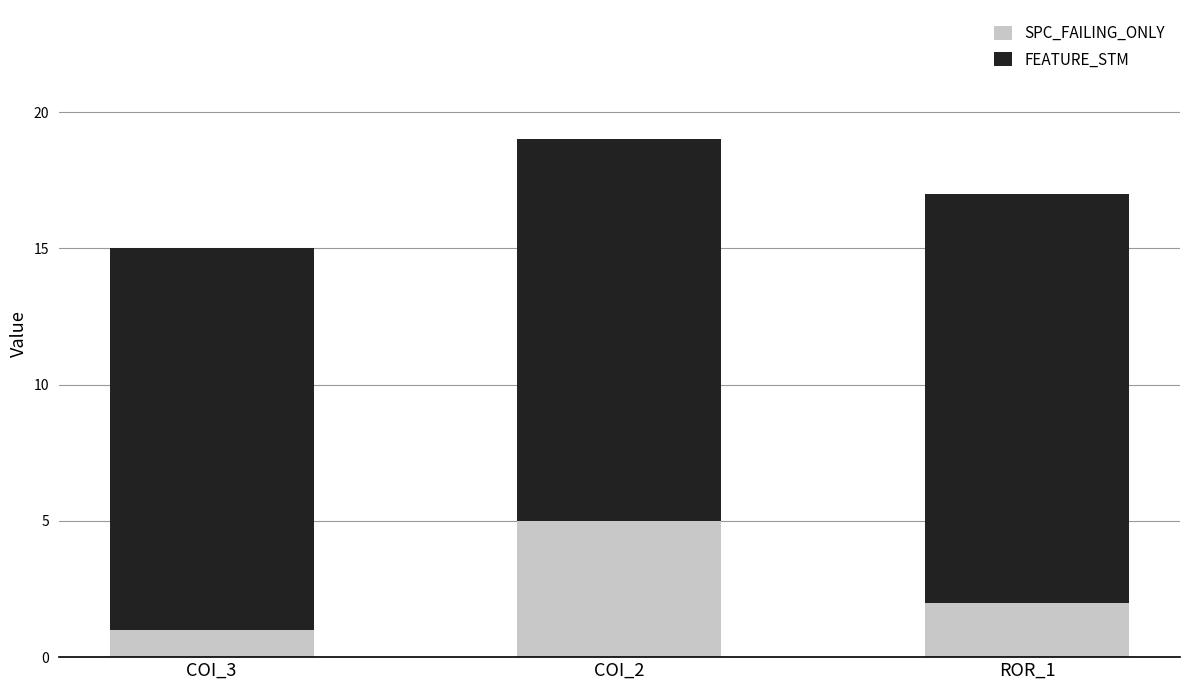

The value of SPC_FAILING_ONLY at ROR_1 is 2. True or false?

True